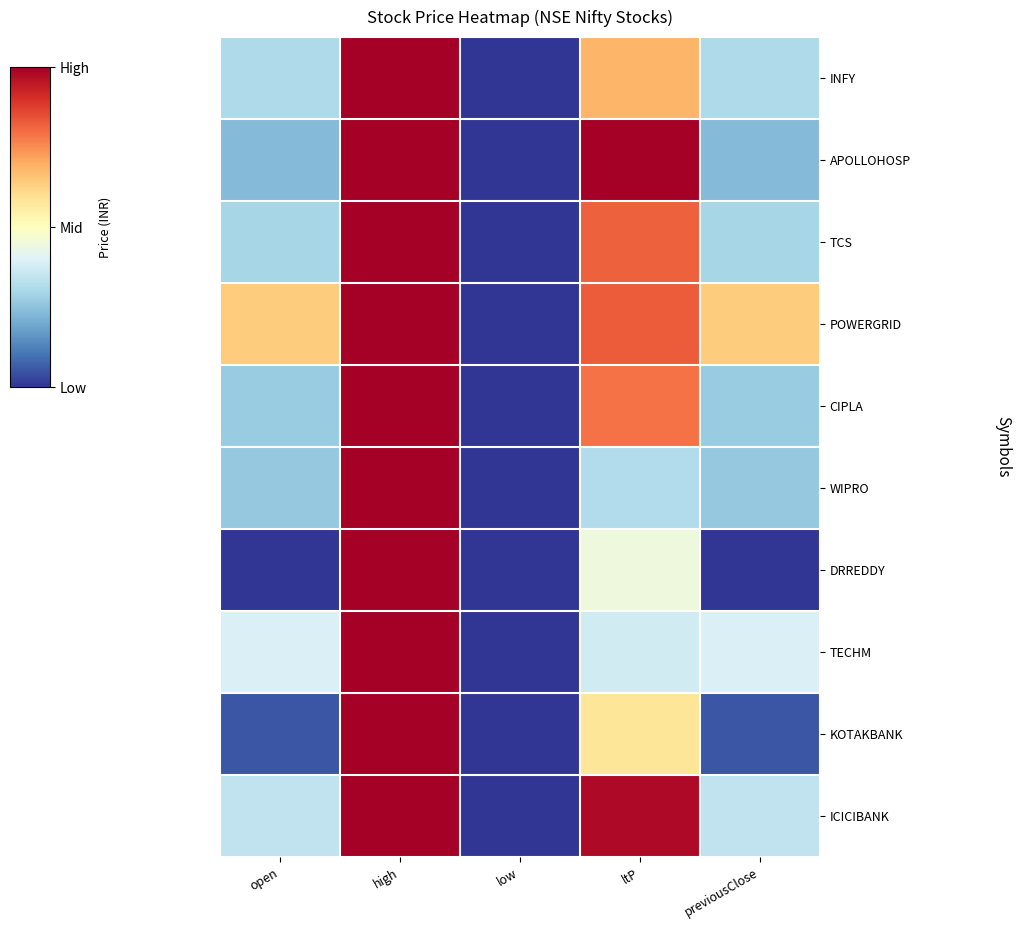

Which has a higher value, high or ltP?

high